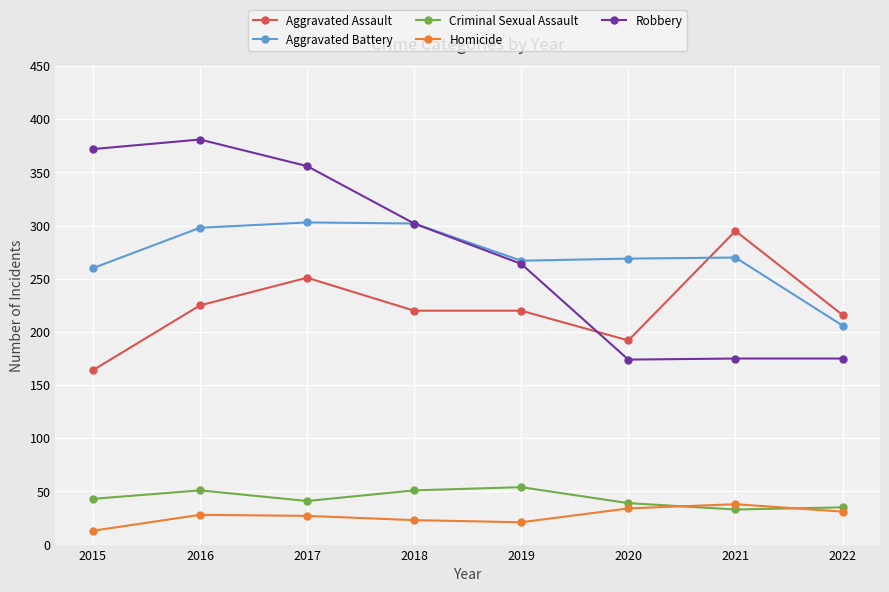

What is the difference between the maximum and minimum values in the Robbery series?

207